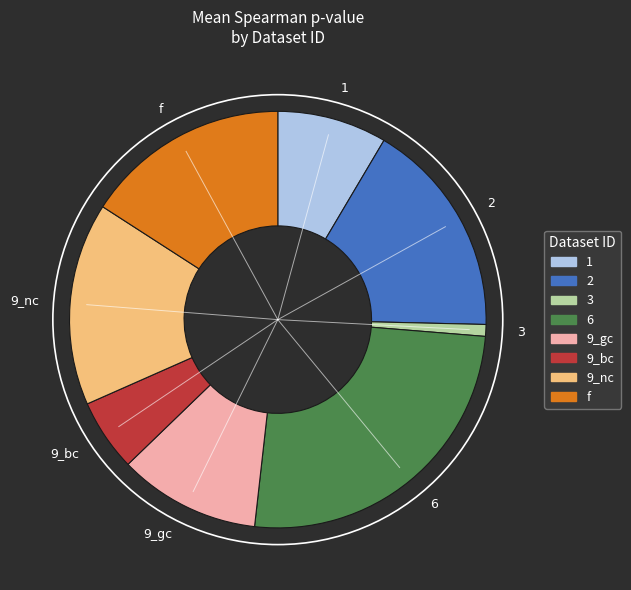

Does any single category account for the majority?

No